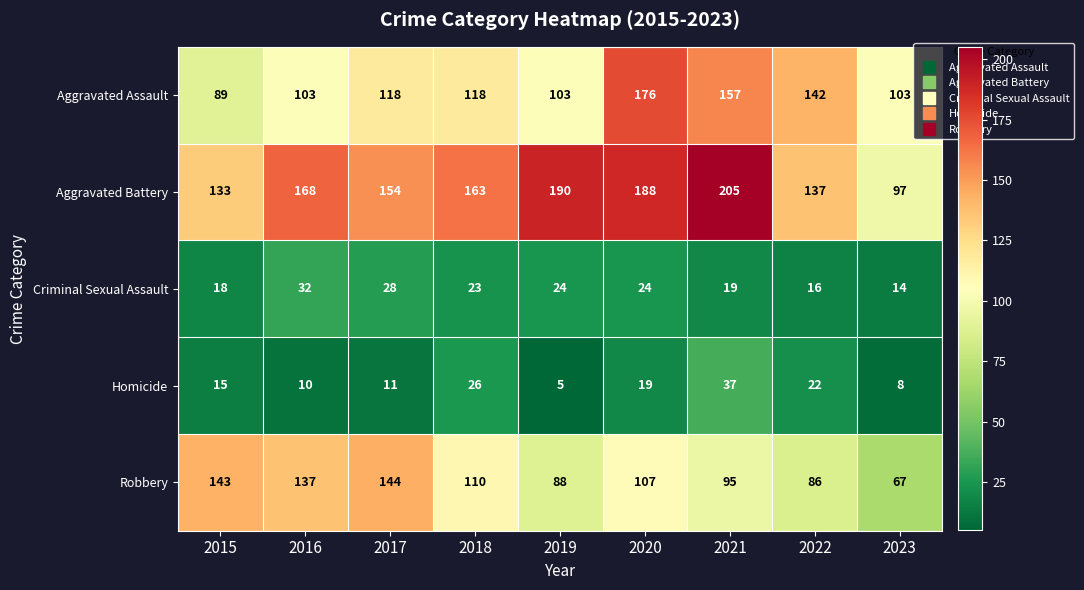

True or false: Criminal Sexual Assault has a value of 18 at 2015.

True